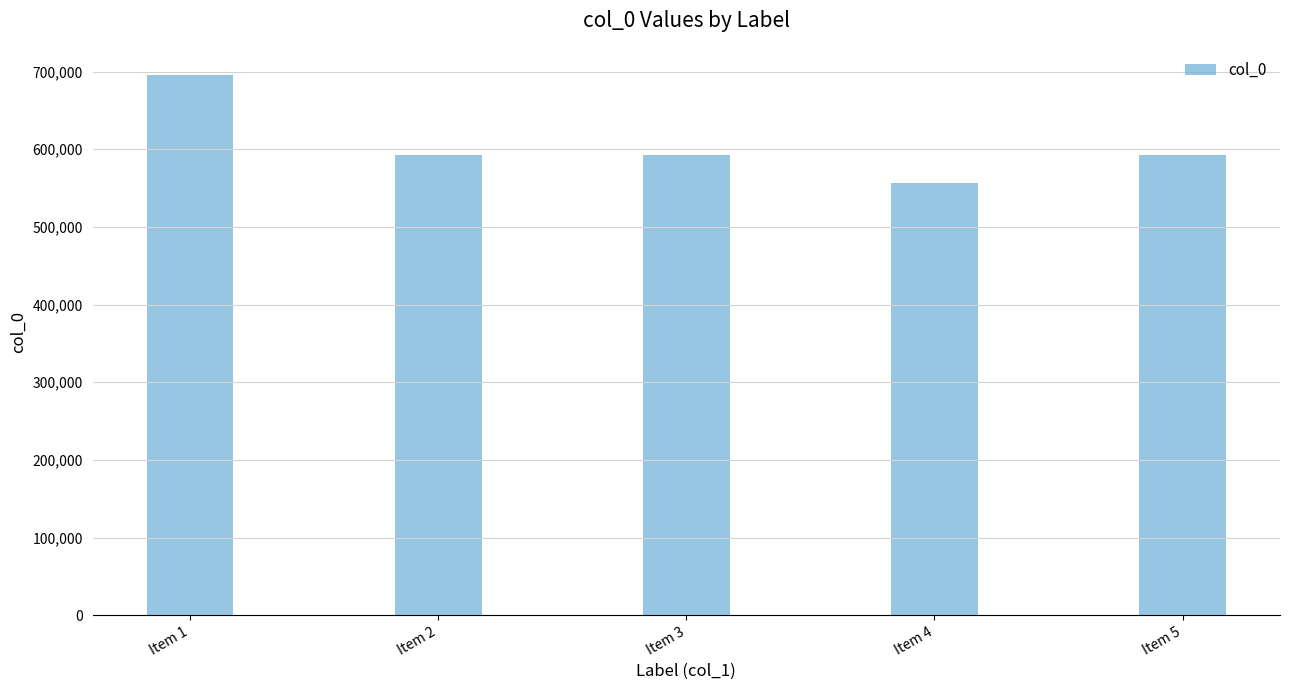

Is it true that the value at Item 5 is 395432?

False